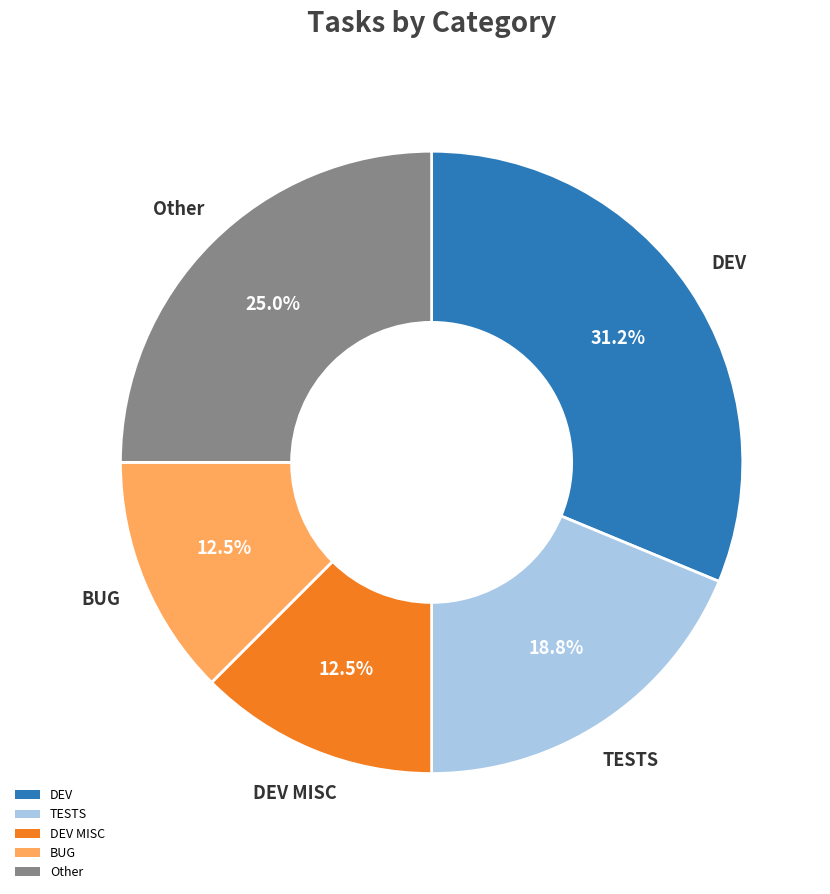

To the nearest percent, what is the average slice percentage?

20%